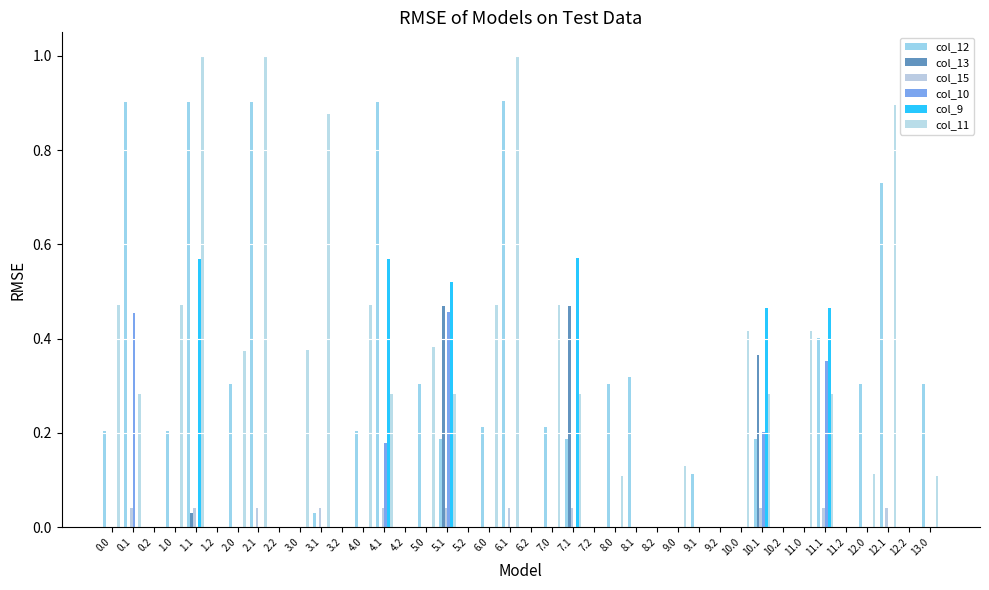

Does the chart contain stacked bars?

No